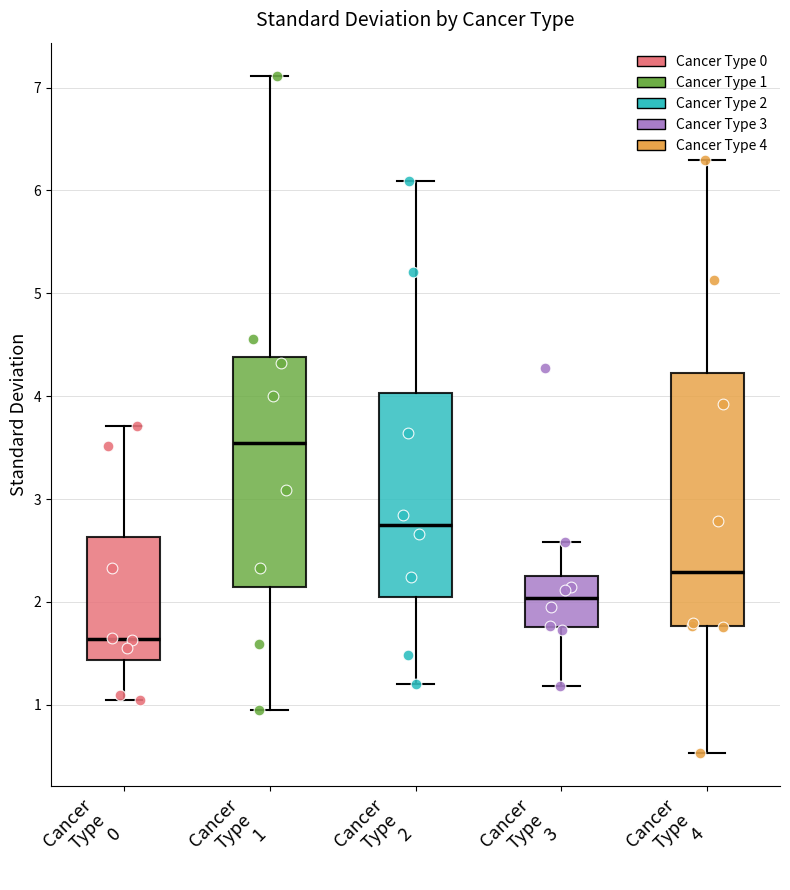

Which box is the tallest, from its lower edge to its upper edge?

Cancer Type 4